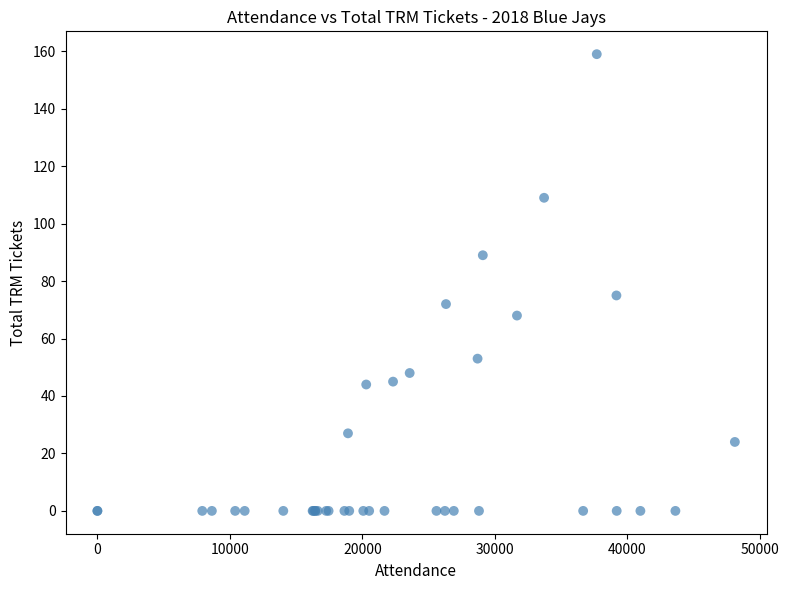

What Y value in the scatter plot is closest to 79?

75